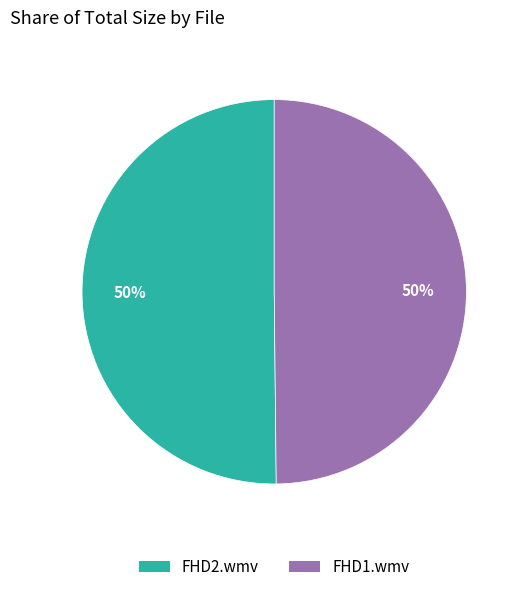

To the nearest percent, what is the average slice percentage?

50%